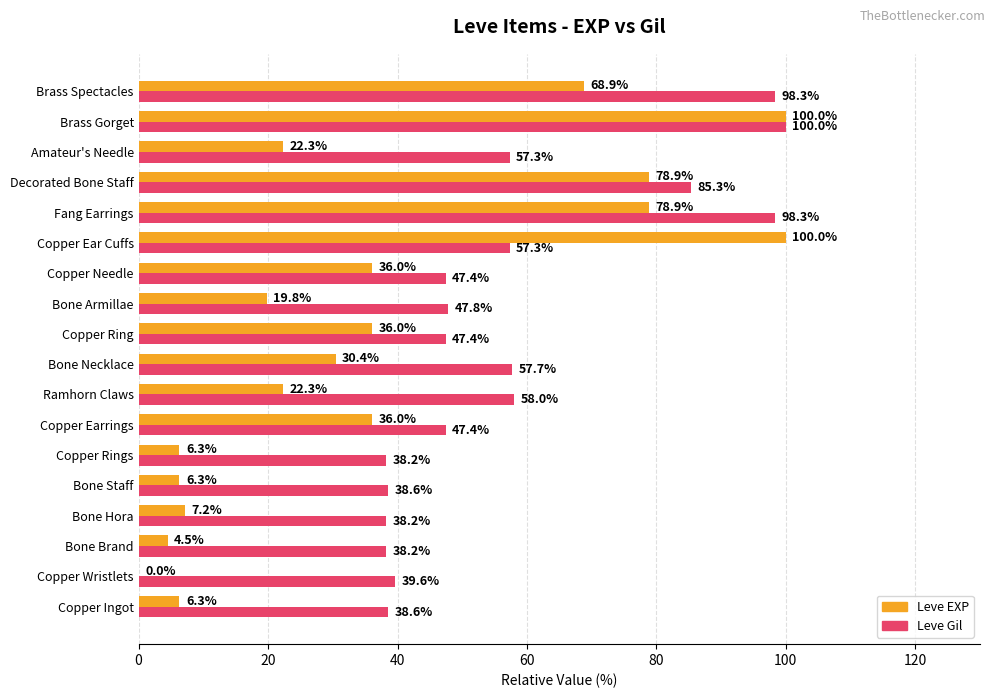

Between Bone Staff and Amateur's Needle, which series saw the biggest shift?

Leve Gil